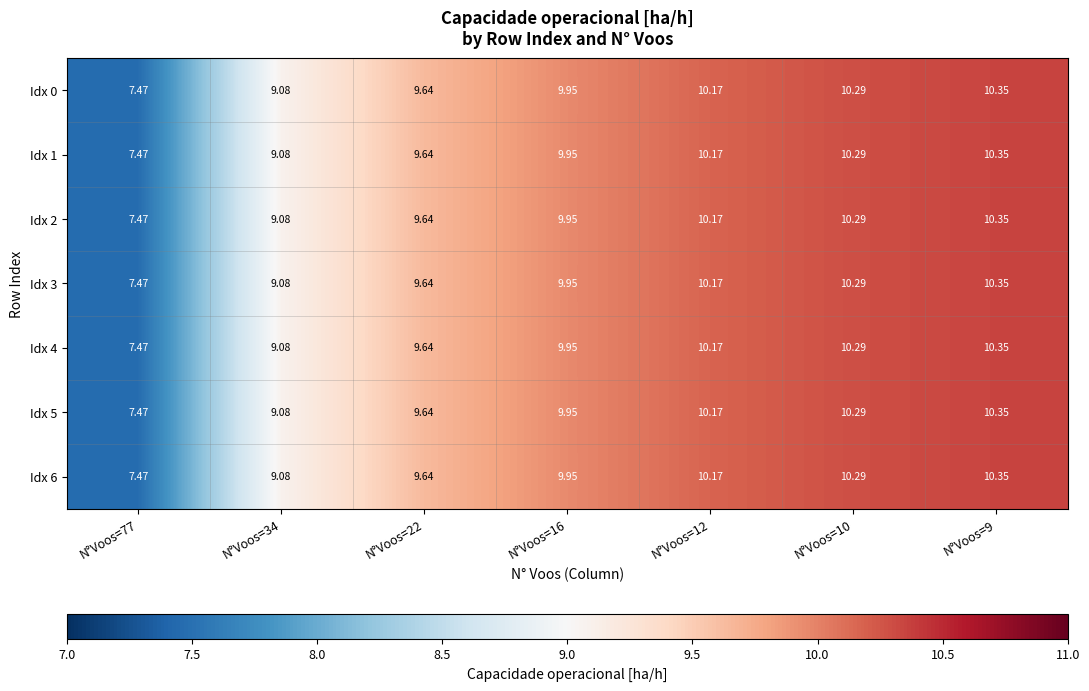

Is the value of Idx 4 at N°Voos=22 greater than the value of Idx 3 at N°Voos=34?

Yes